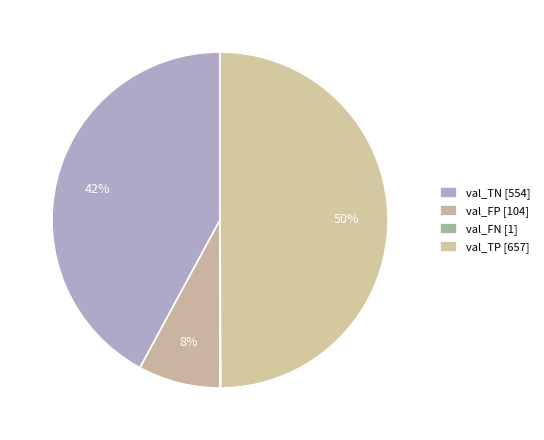

Rank the categories by value from lowest to highest.

val_FN, val_FP, val_TN, val_TP